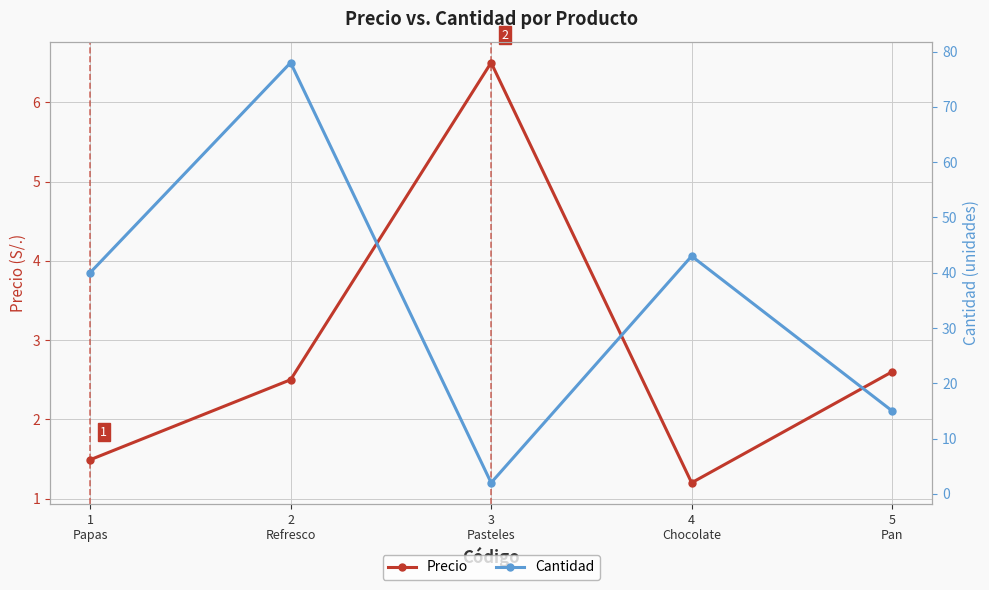

What is the difference between the highest and lowest values at 3
Pasteles?

4.5